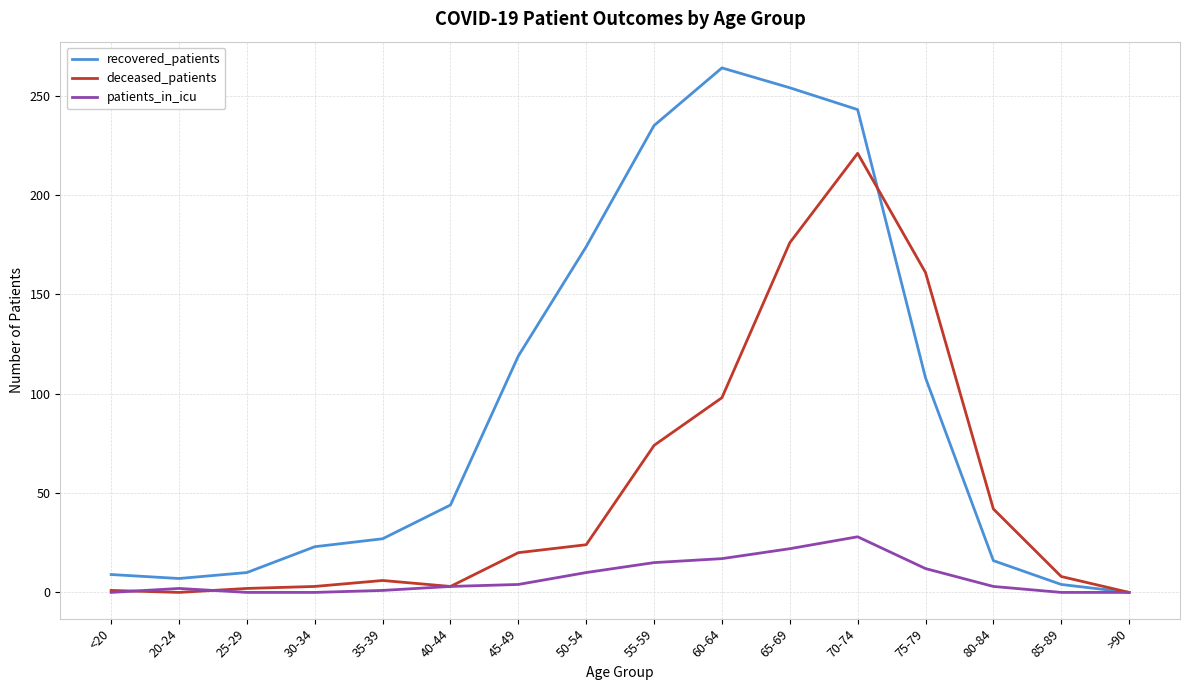

Is it true that patients_in_icu equals 0 at 85-89?

True